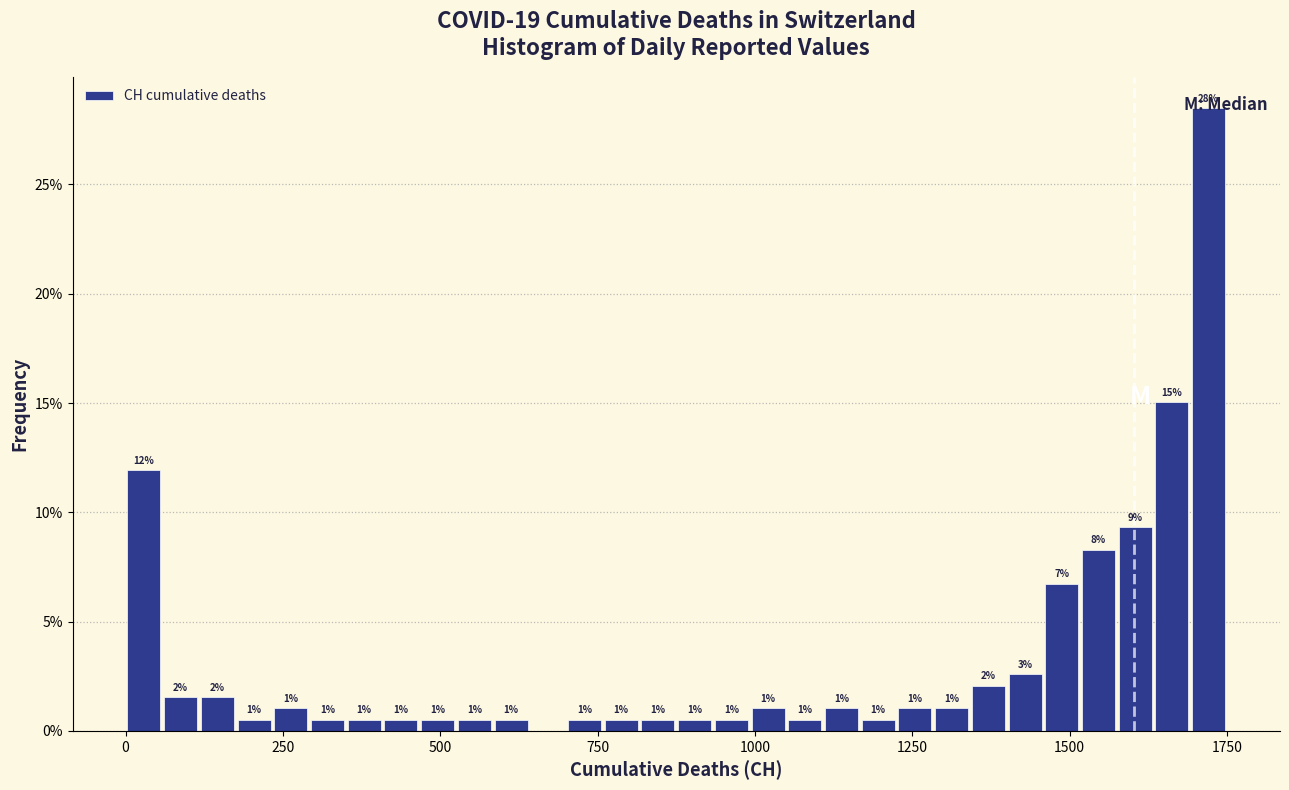

Read against the x-axis, roughly where is the centre of the tallest bar?

1700